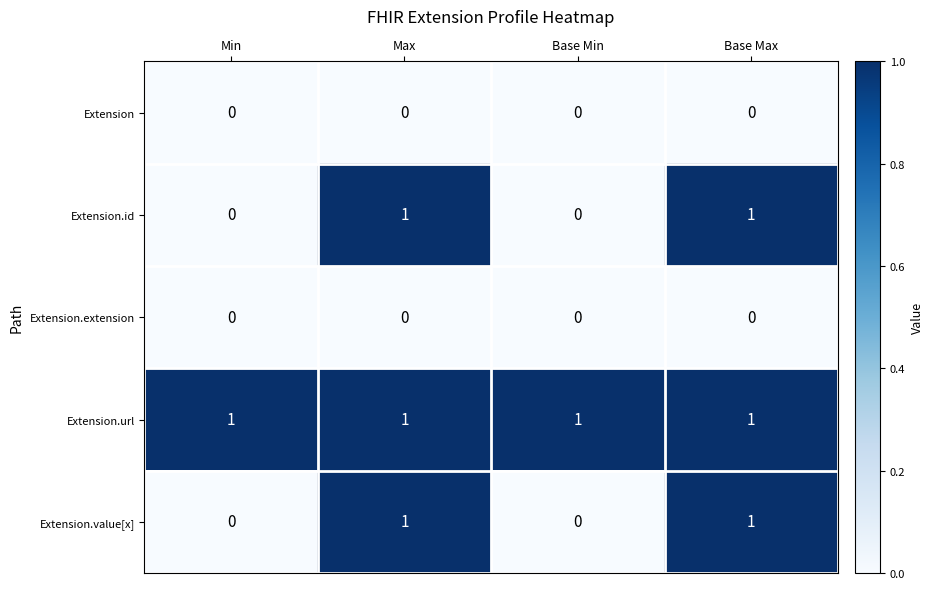

What is the difference between the highest and lowest values at Base Min?

1